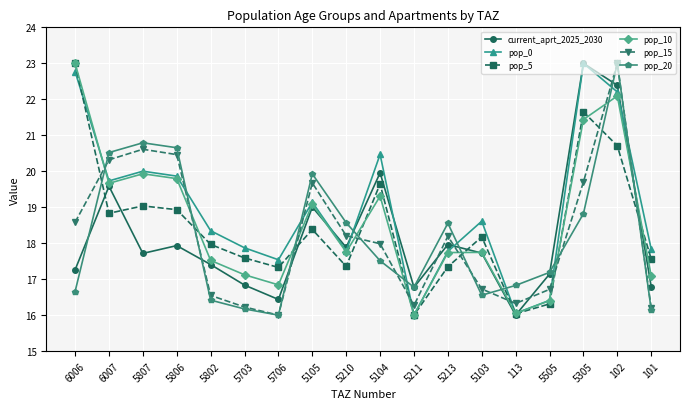

What is the maximum value shown in the chart?

23.0